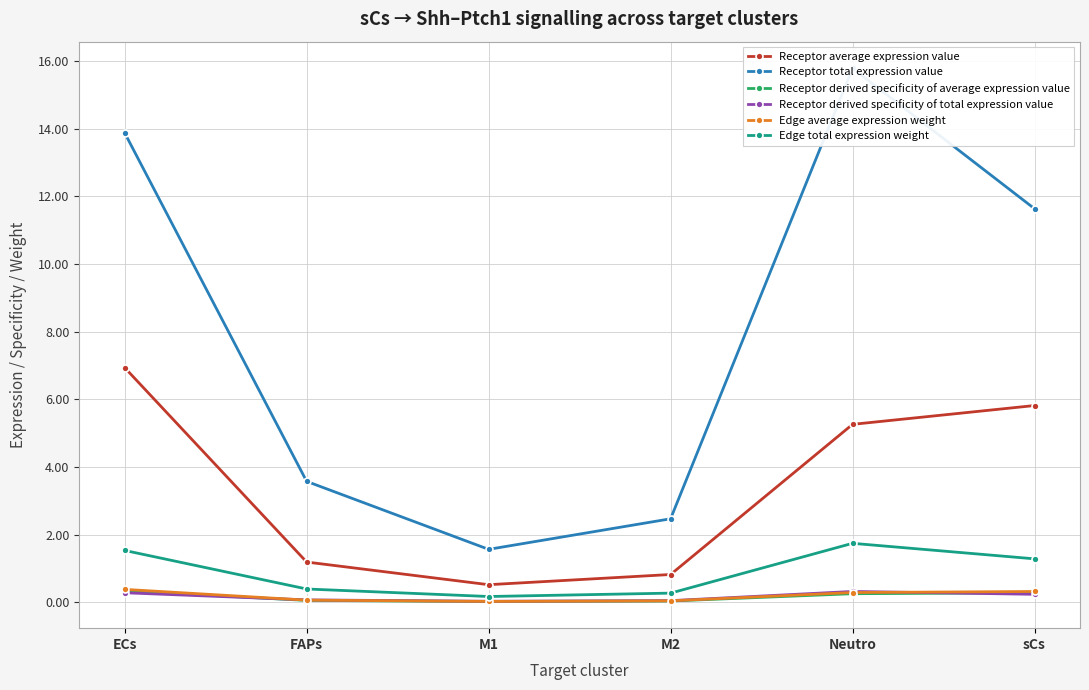

The Receptor average expression value series shows 1.2 at FAPs. True or false?

True